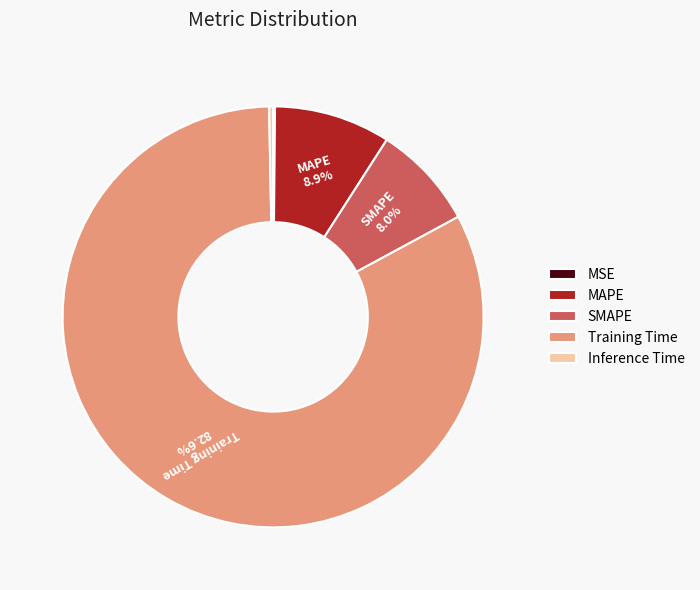

What is the largest slice in the pie chart?

Training Time